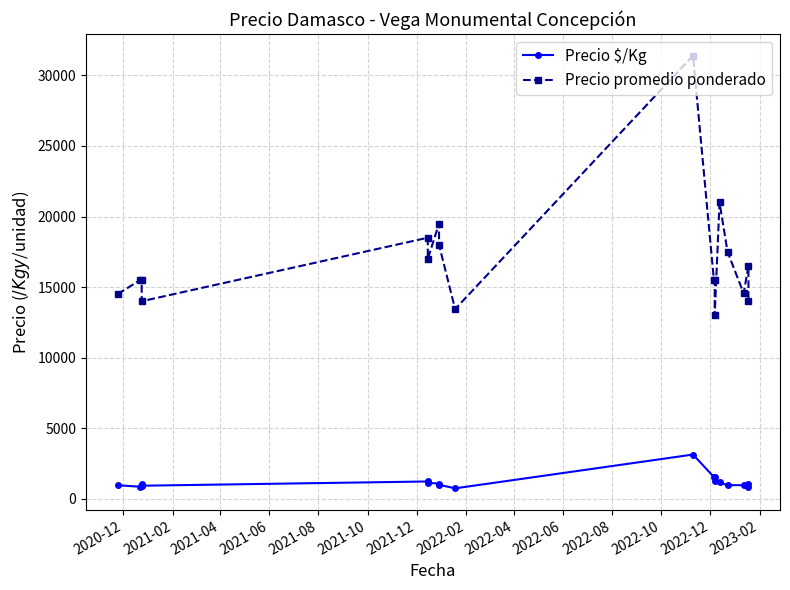

How many data points in Precio promedio ponderado are above 15500?

8